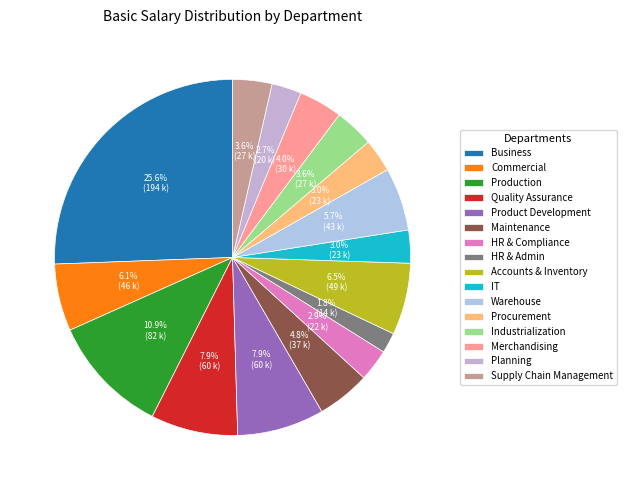

Combined, do Business and Accounts & Inventory account for over 50%?

No